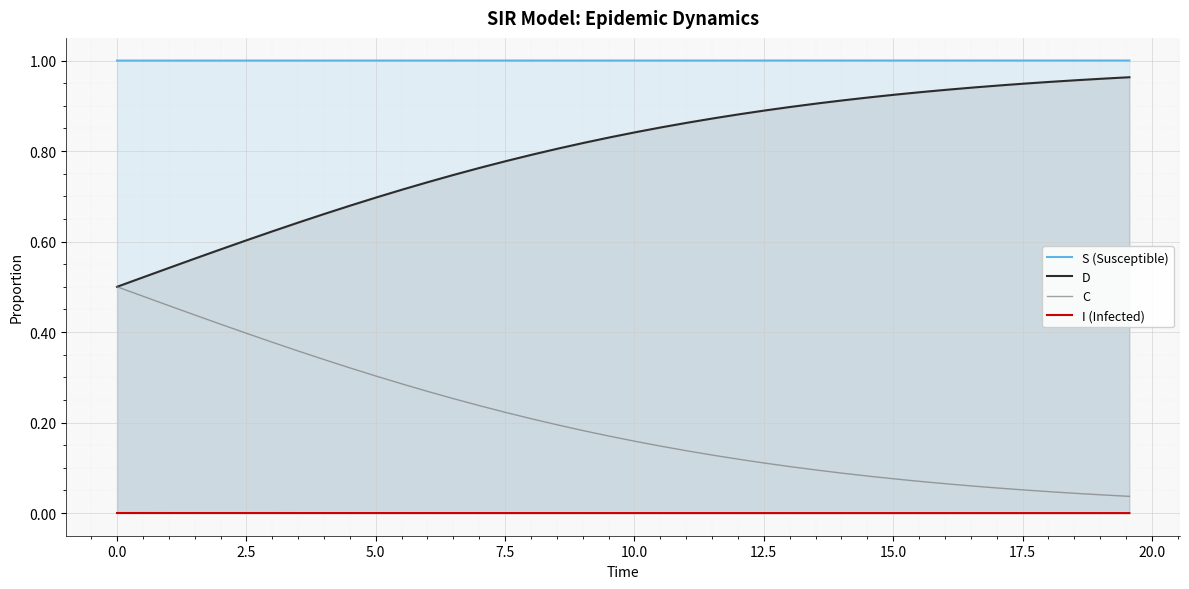

True or false: D and S (Susceptible) intersect in this chart.

False